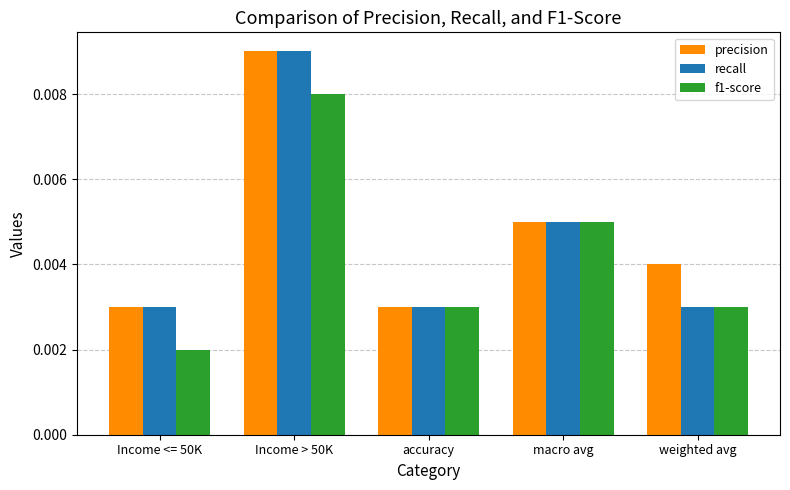

At which category is the sum across all series the highest?

Income > 50K